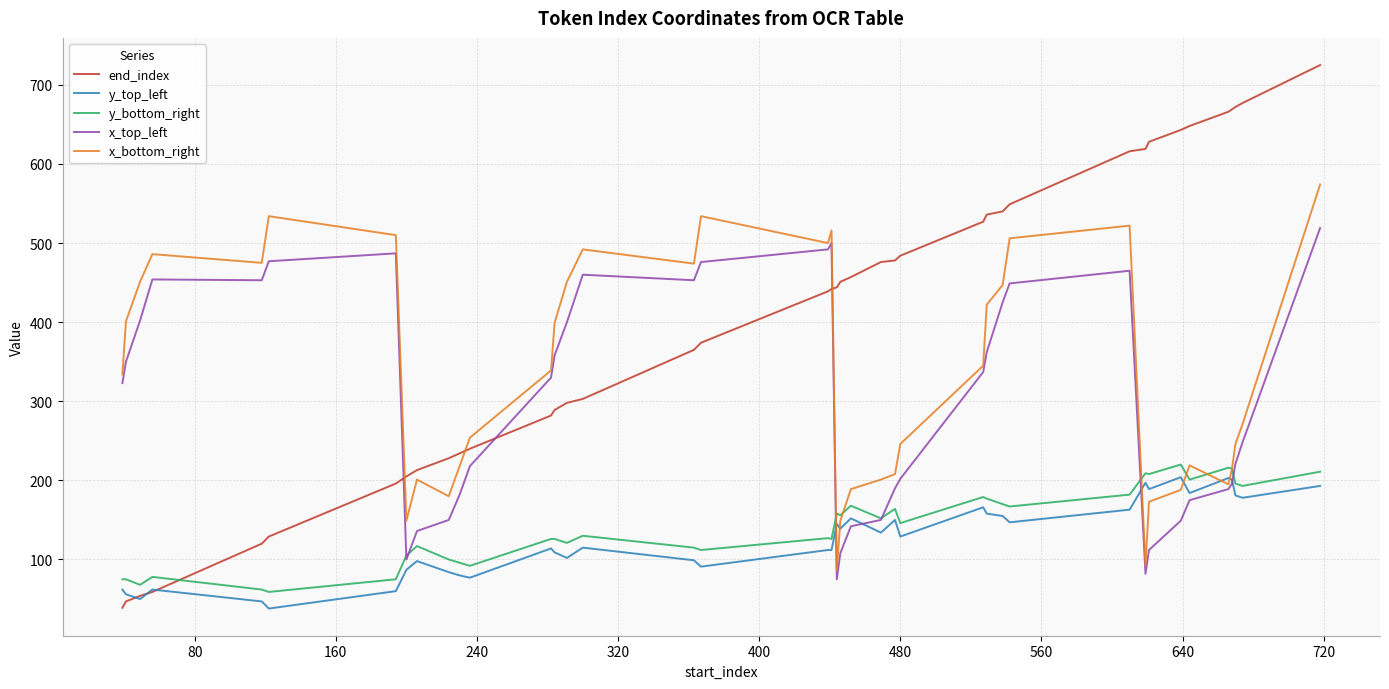

Which series ends up on top after the final intersection of end_index and x_top_left?

end_index